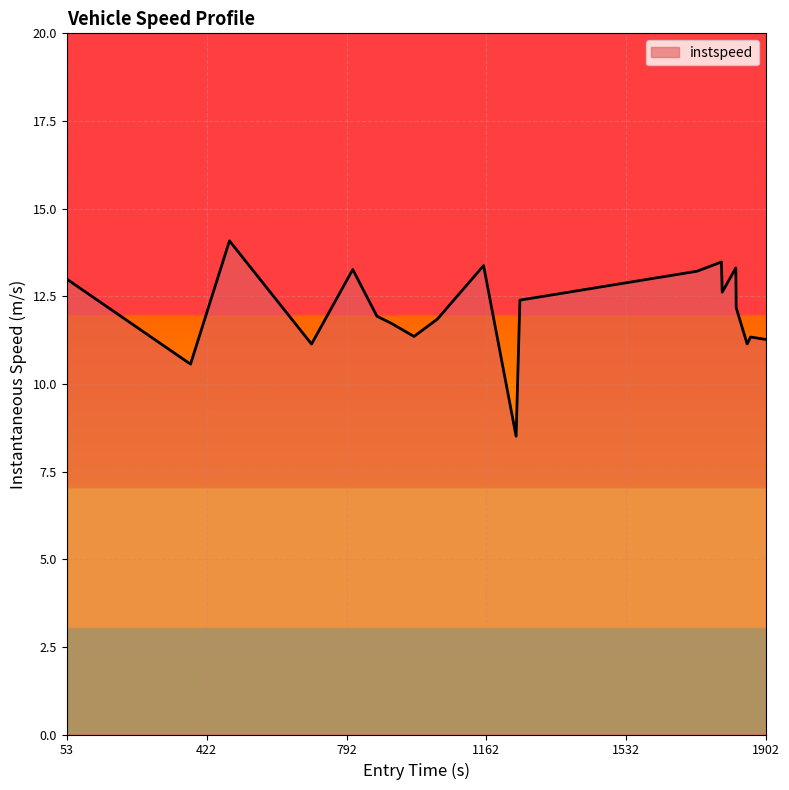

What is the difference between the maximum and minimum values?

5.6